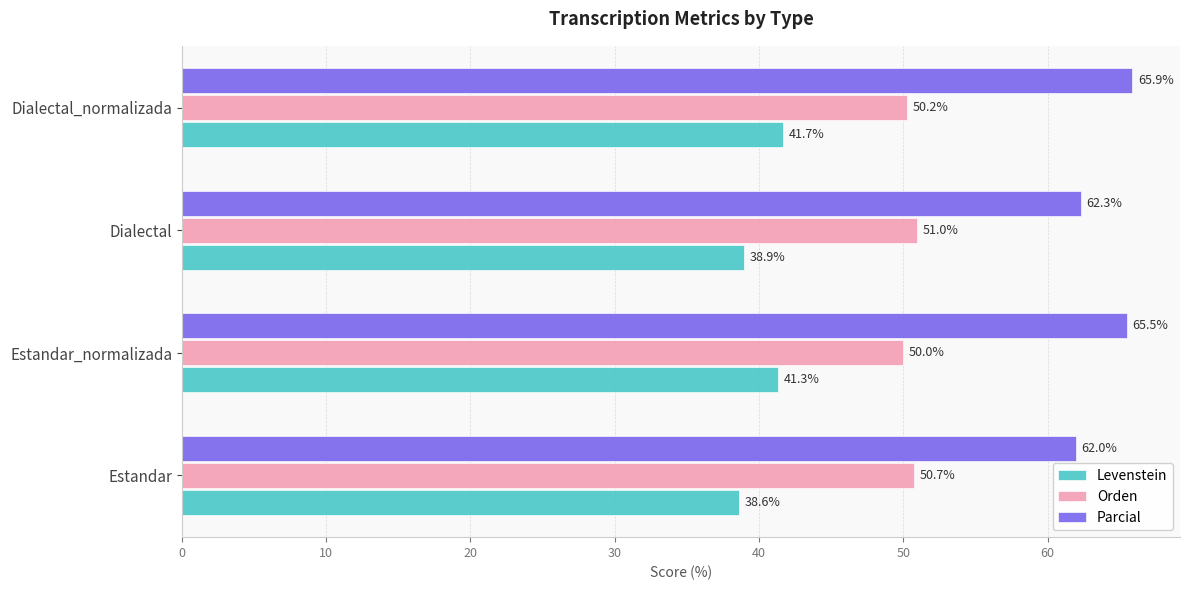

What is the difference between the highest and lowest values at Dialectal_normalizada?

24.2